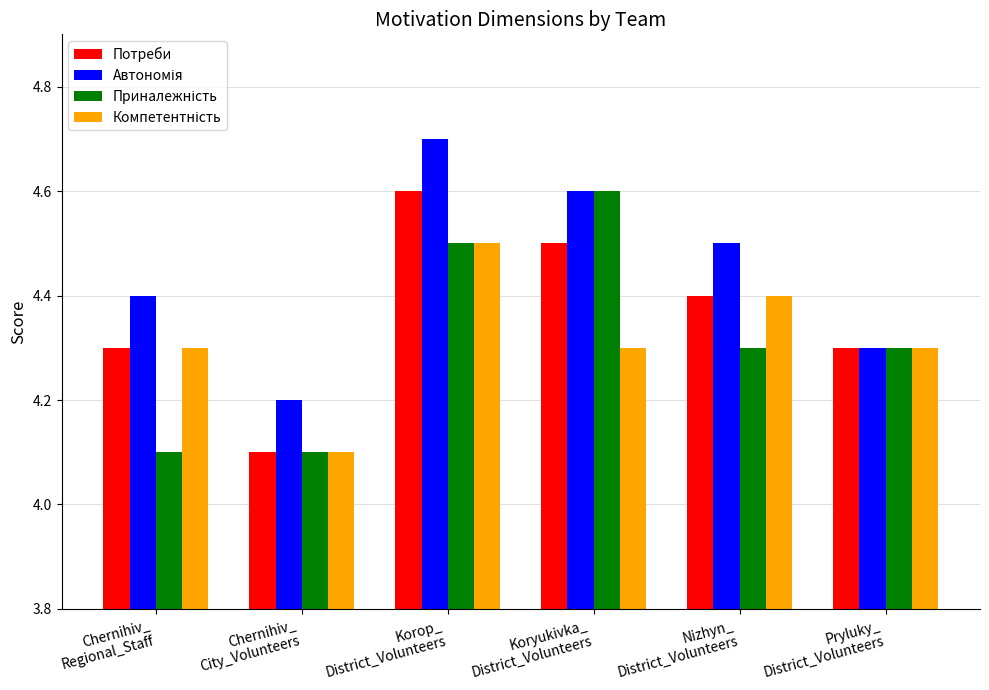

What is the average value of the Потреби series?

4.4